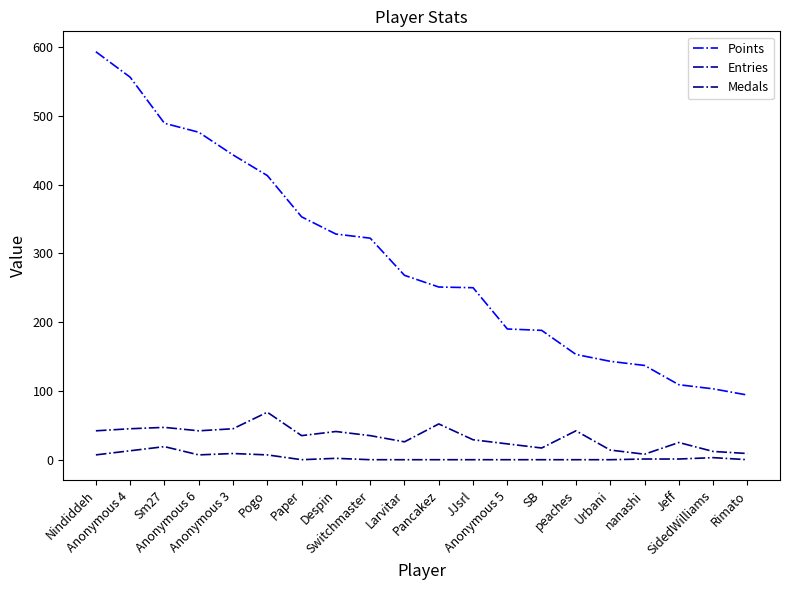

Which label corresponds to the smallest value in the chart?

Paper